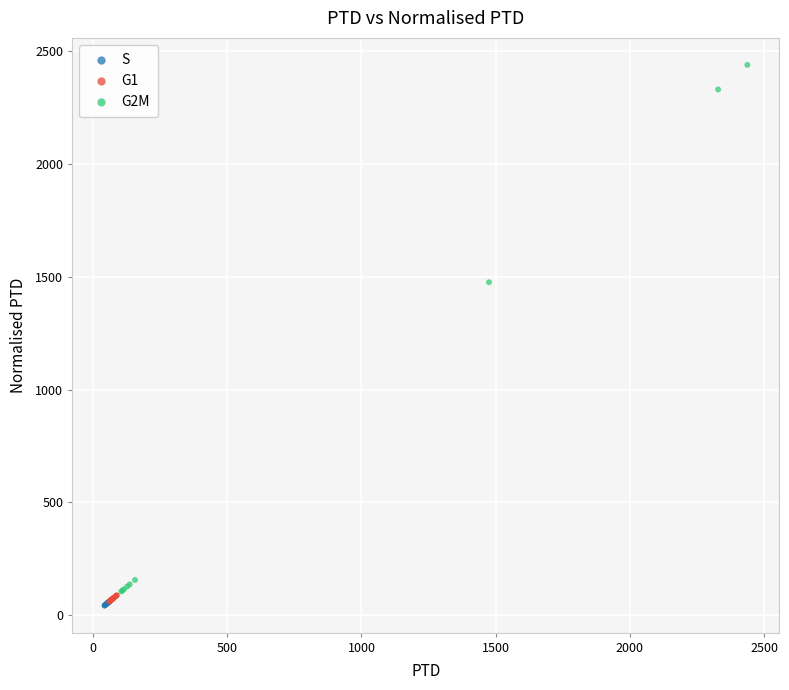

What are all the series names shown in the legend?

S, G1, G2M